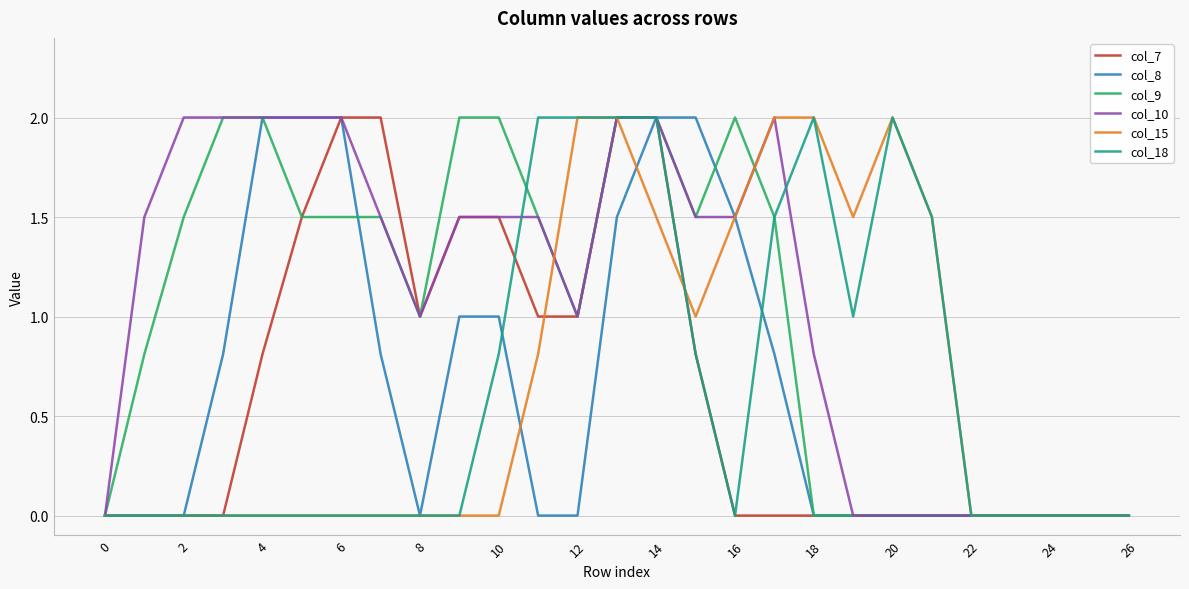

True or false: col_18 has more than 0 points higher than both neighbors.

True